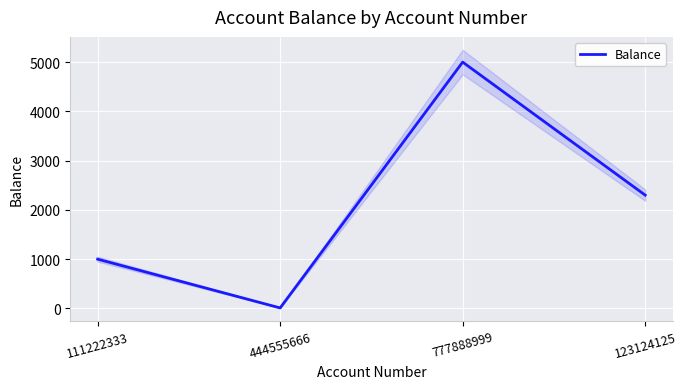

What is the change in value from 111222333 to 444555666?

-990